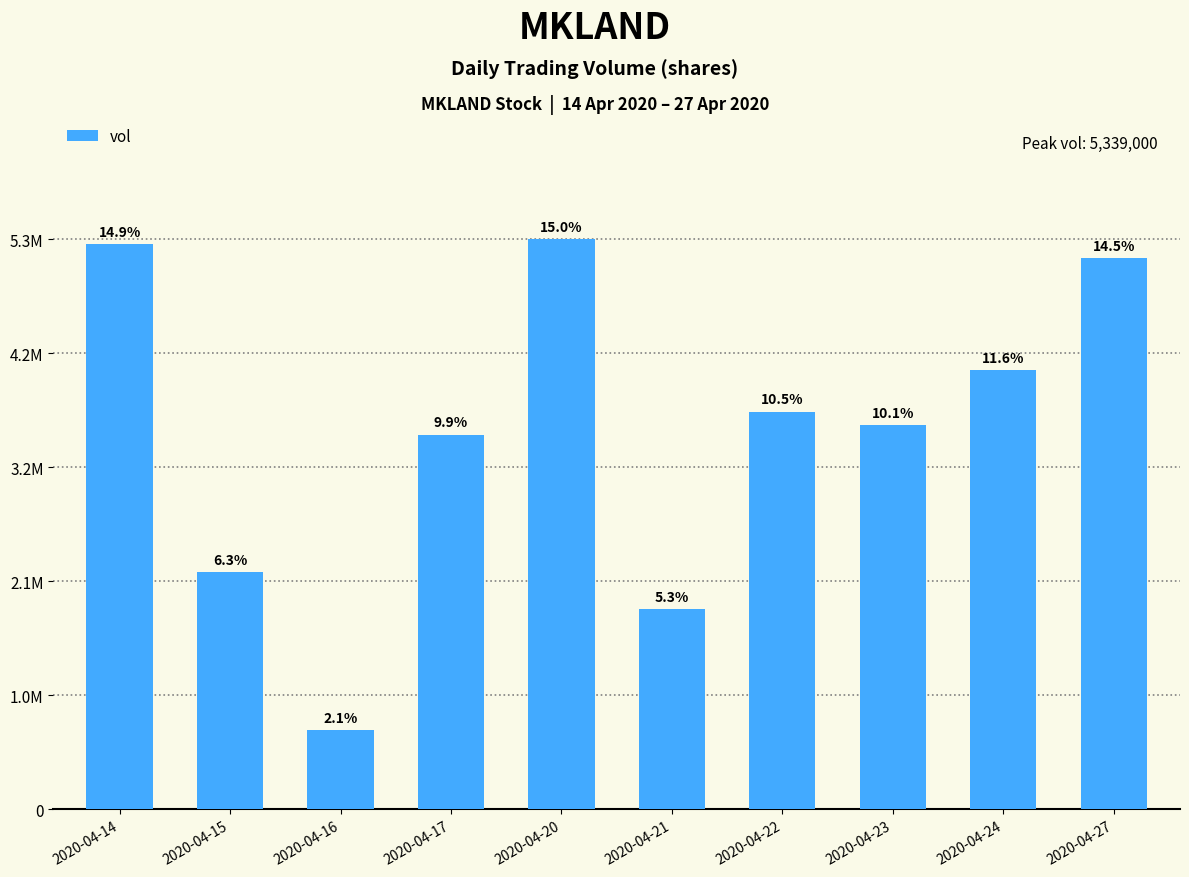

How many bars are there in total?

10